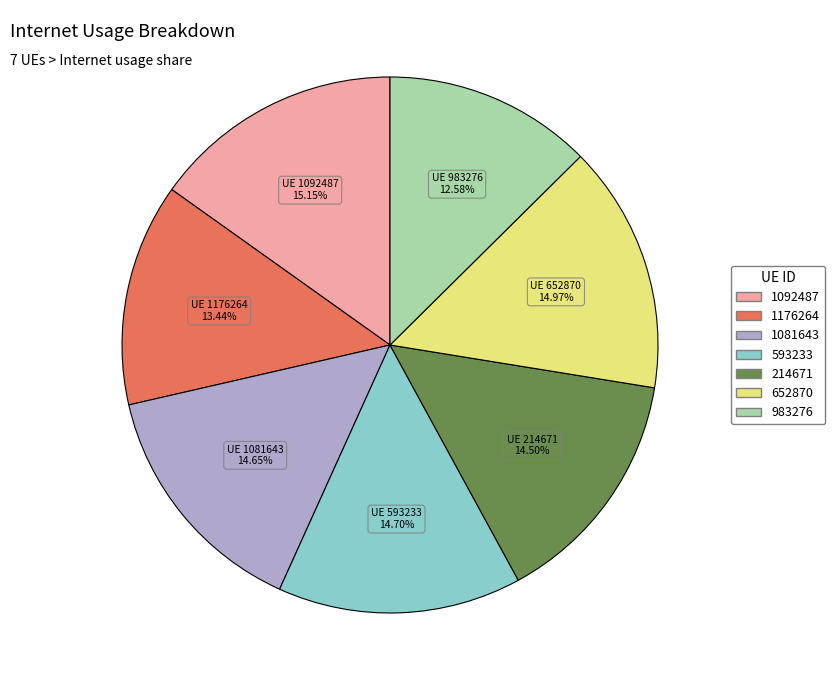

The 983276 slice represents 13% of the pie. True or false?

True